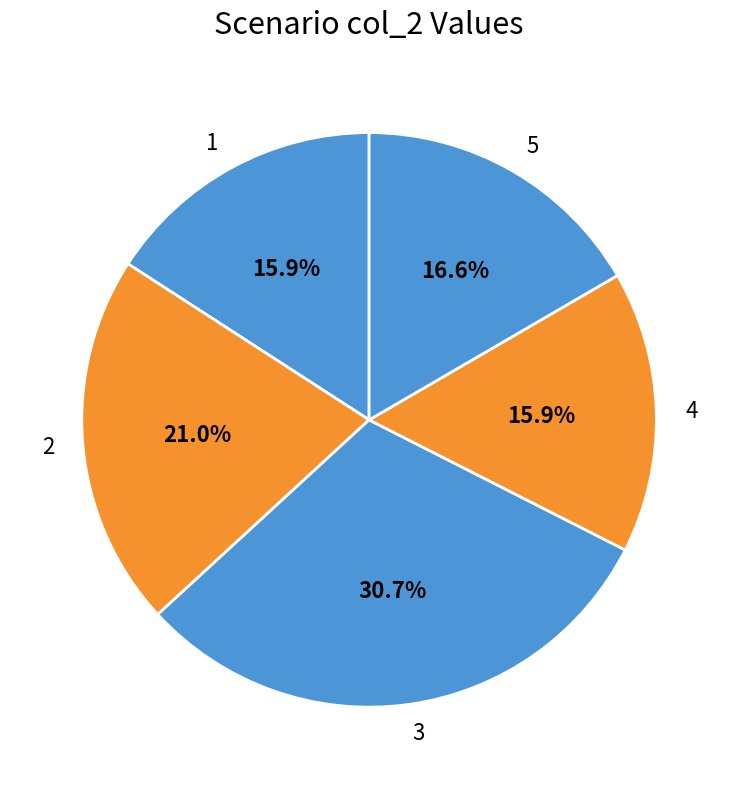

What is the ratio of the value at 5 to the value at 2?

0.8